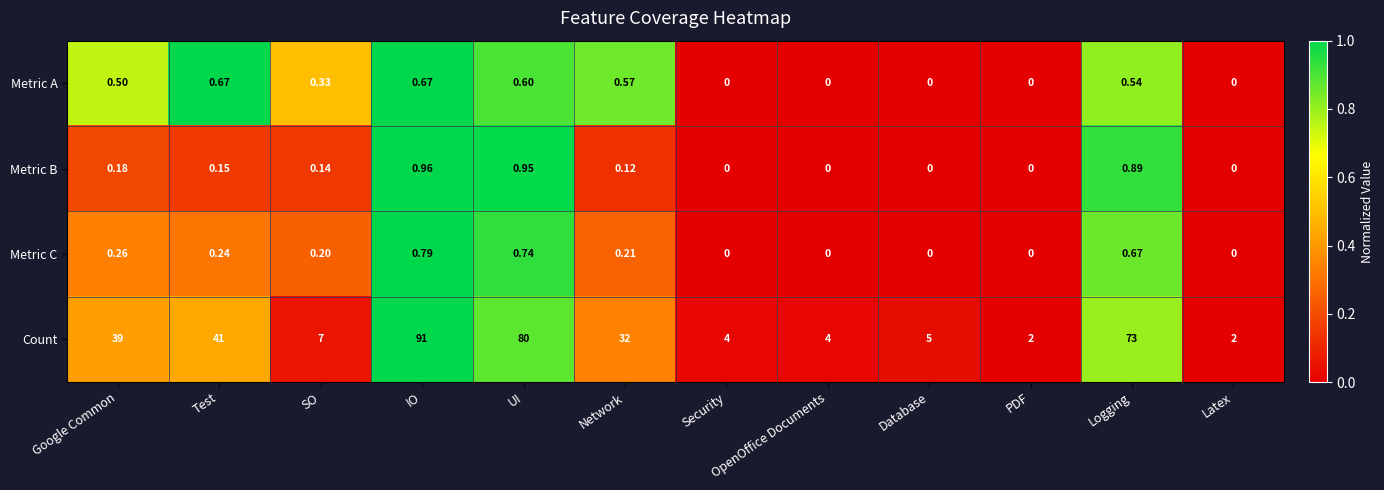

Which label corresponds to the largest value in the chart?

IO